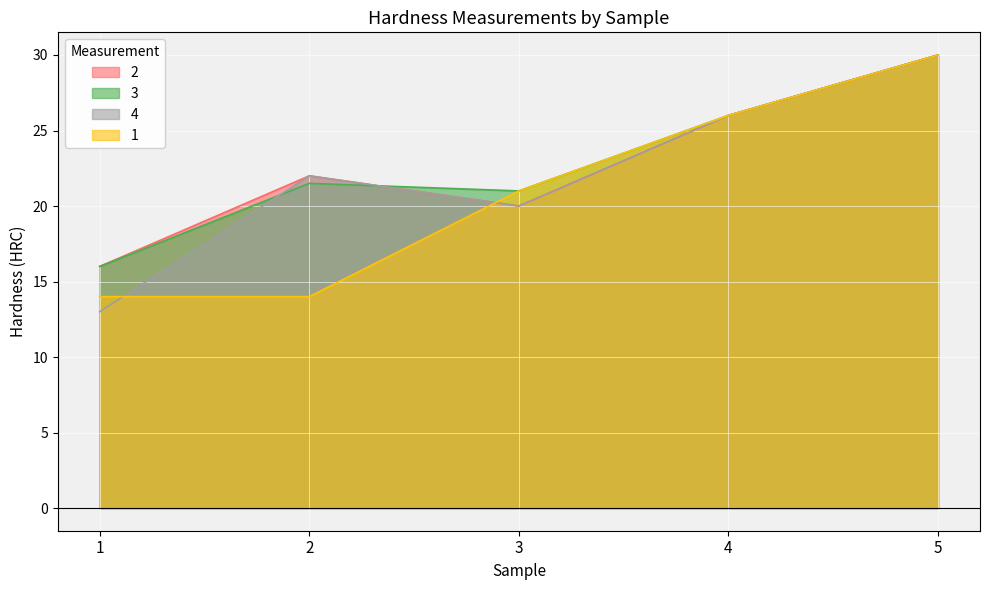

Which category has the lowest value in the 2 series?

1